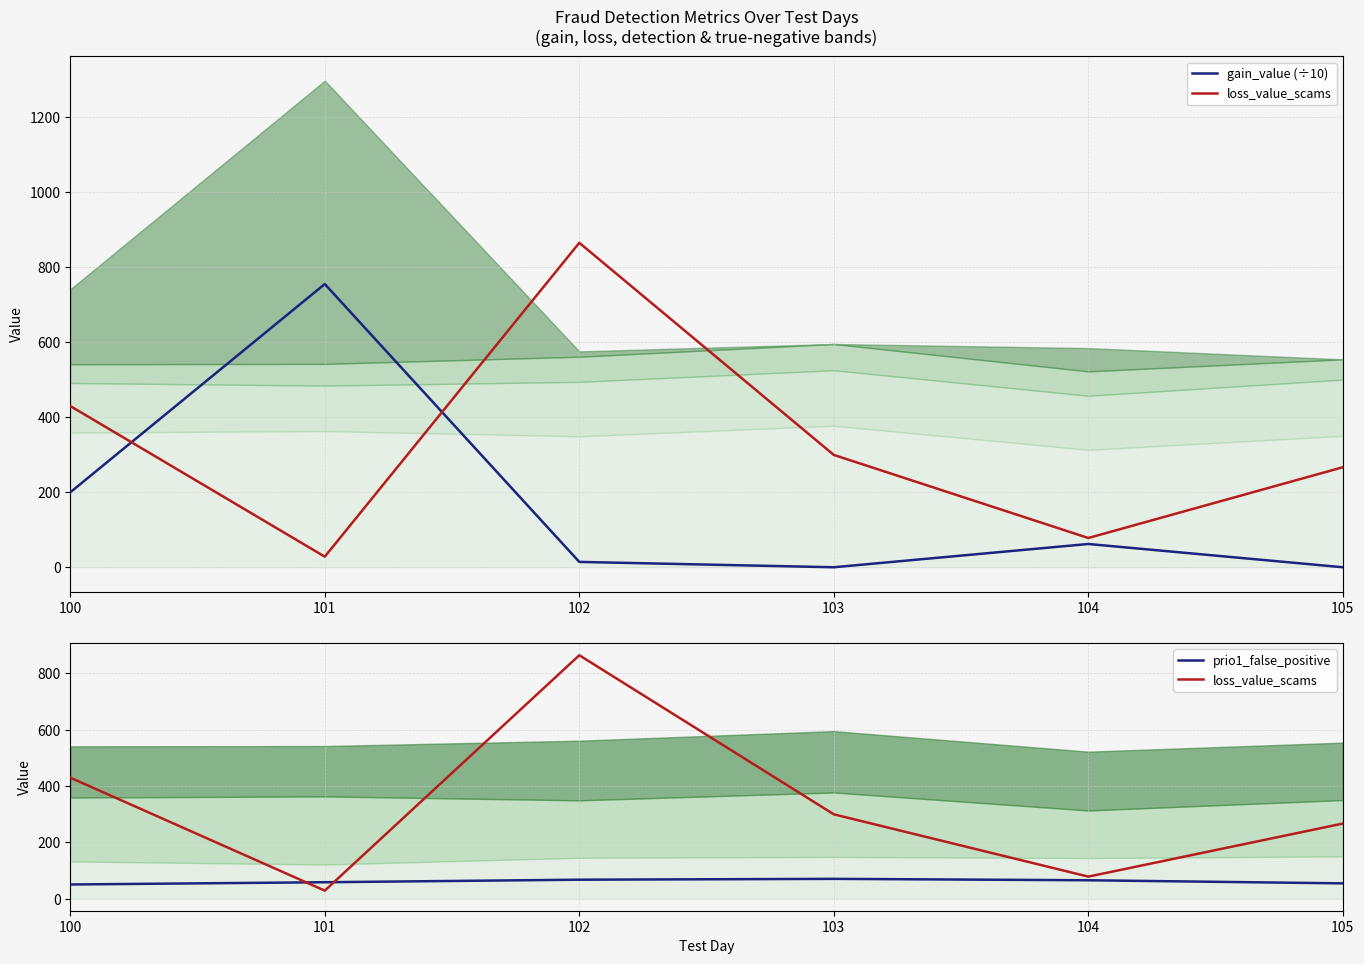

Count the number of data series in this chart.

3